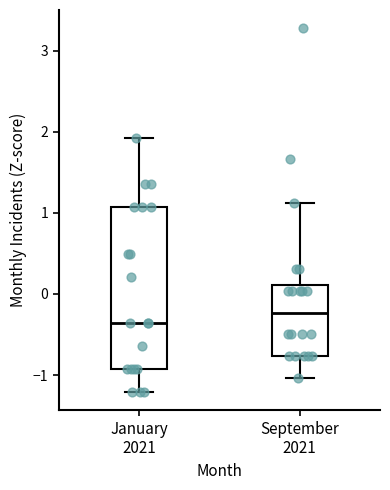

Comparing the boxes themselves (not the whiskers), which one is the tallest?

January 2021